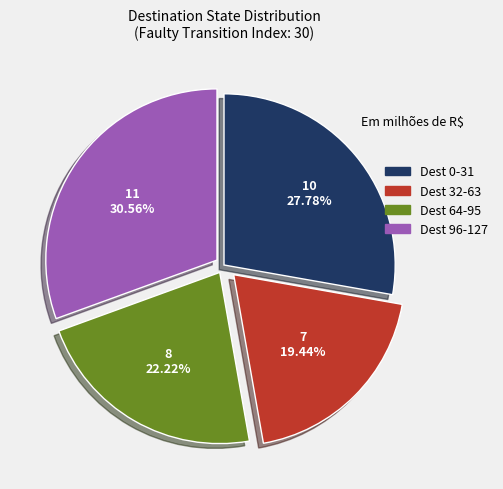

Does any single category account for the majority?

No